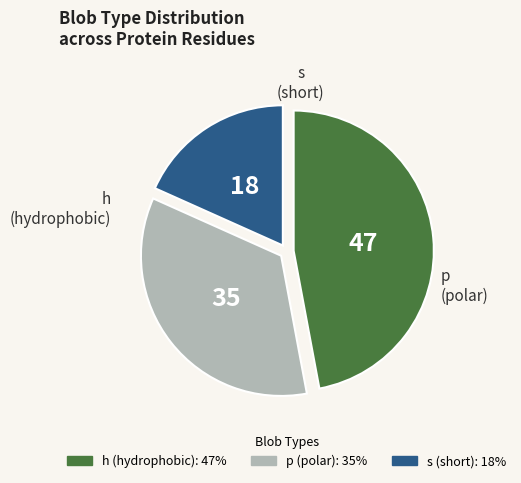

The p slice represents 40% of the pie. True or false?

False